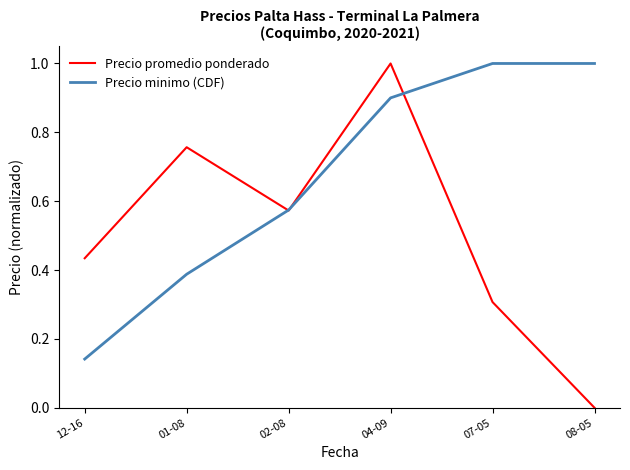

What are all the series names shown in the legend?

Precio promedio ponderado, Precio minimo (CDF)